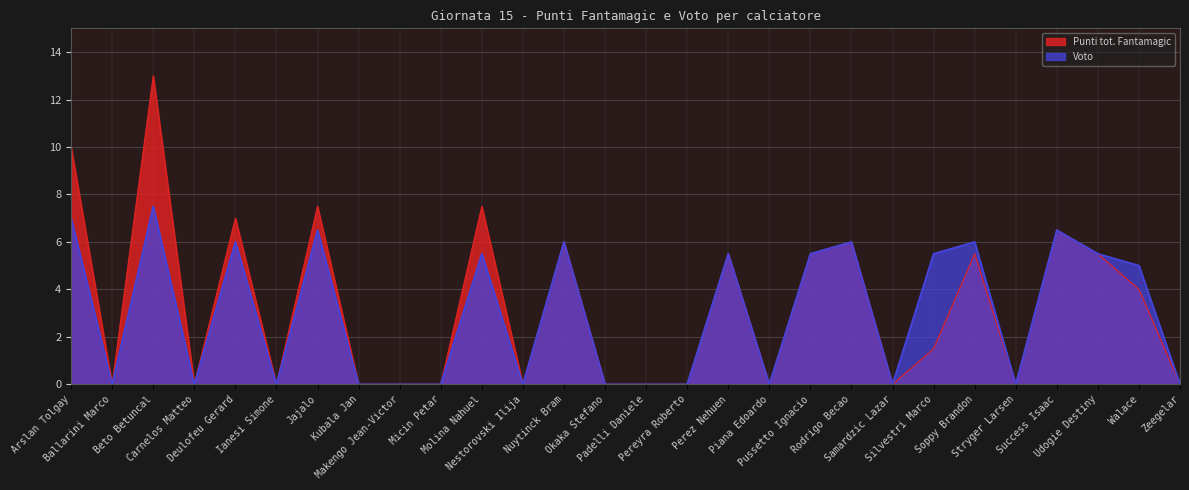

Is the value of Punti tot. Fantamagic at Carnelos Matteo greater than the value of Voto at Makengo Jean-Victor?

No